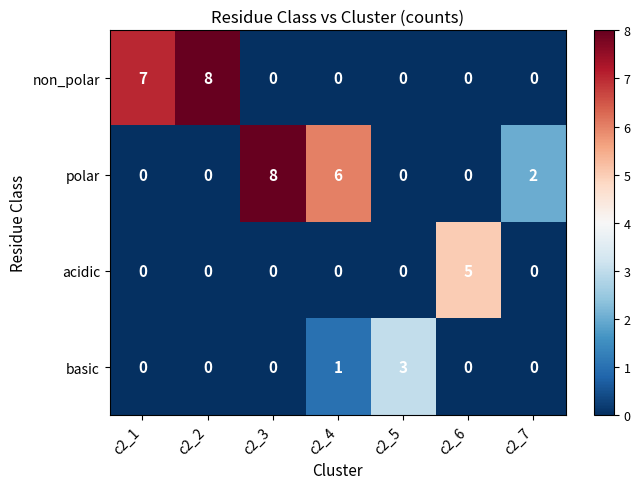

What is the spread (max minus min) of values at c2_6?

5